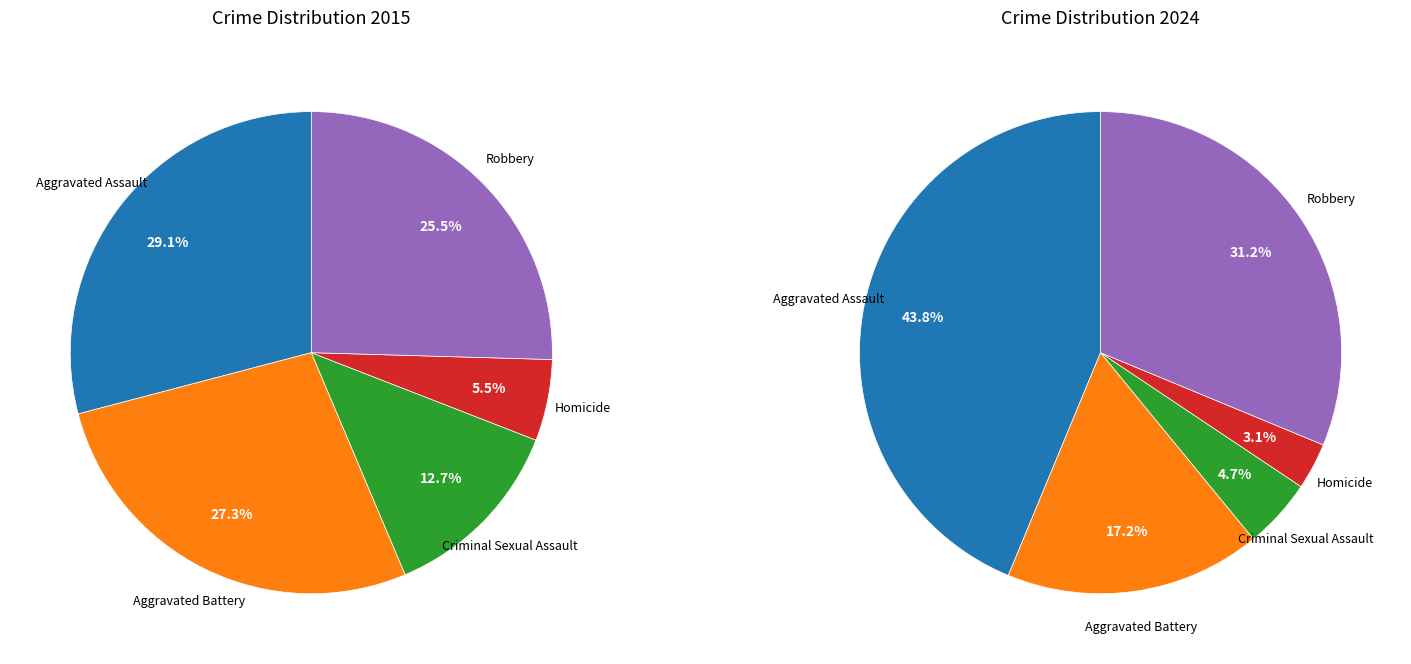

Count the number of slices in the pie.

5